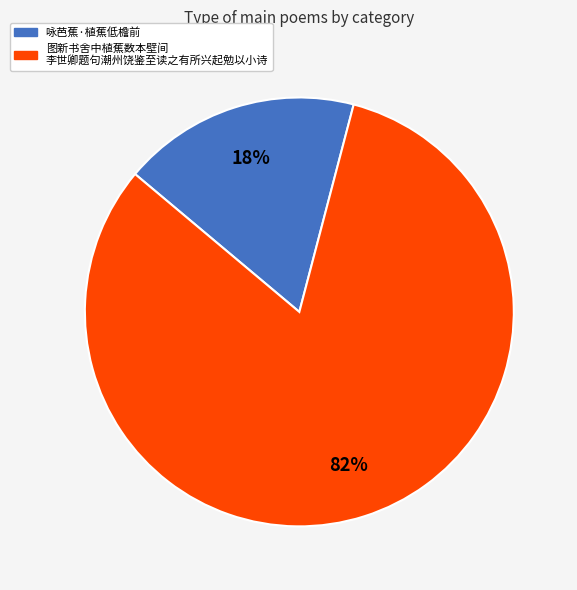

Does any single category account for the majority?

Yes